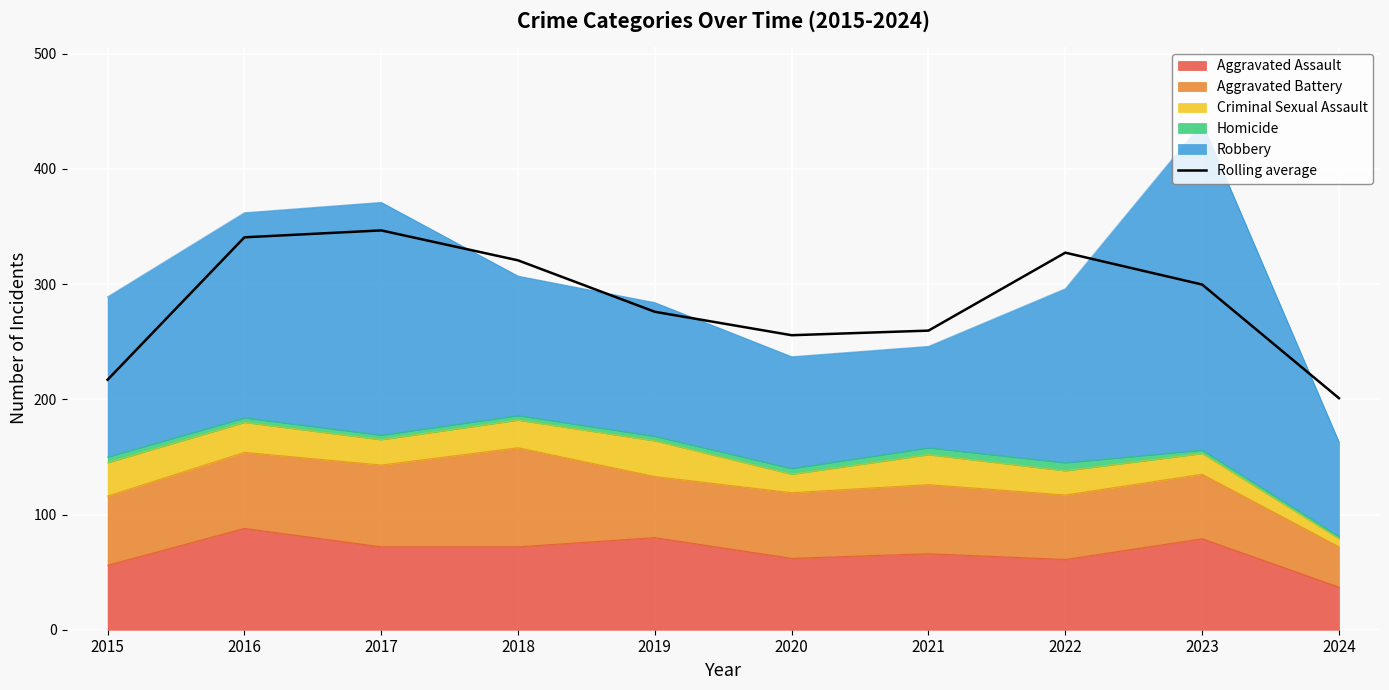

Is it true that the value at 2022 is 94.5?

False